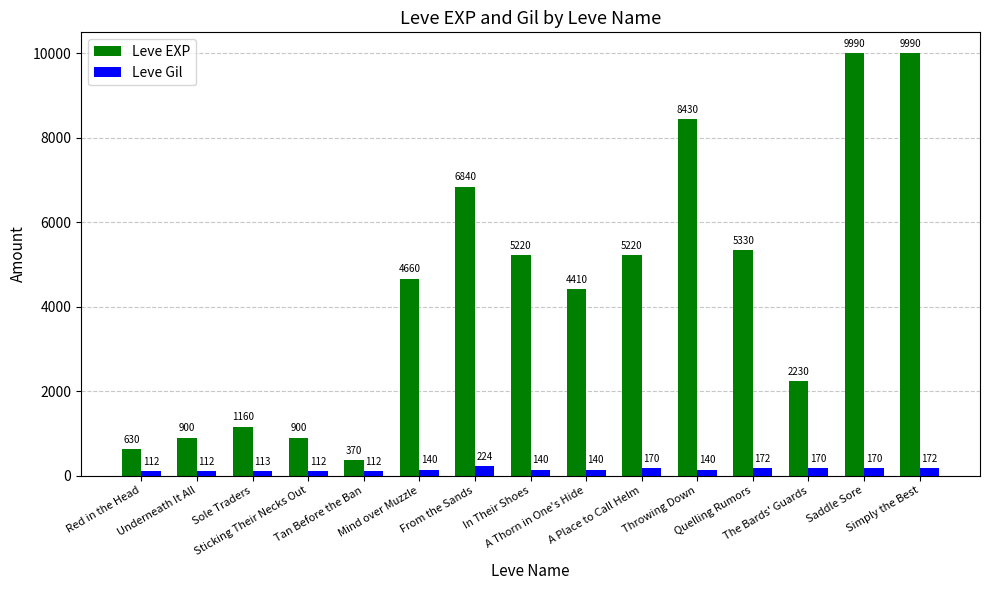

Reading left to right, what are all the values shown in this chart?

Leve EXP: 630	900	1160	900	370	4660	6840	5220	4410	5220	8430	5330	2230	9990	9990
Leve Gil: 112	112	113	112	112	140	224	140	140	170	140	172	170	170	172